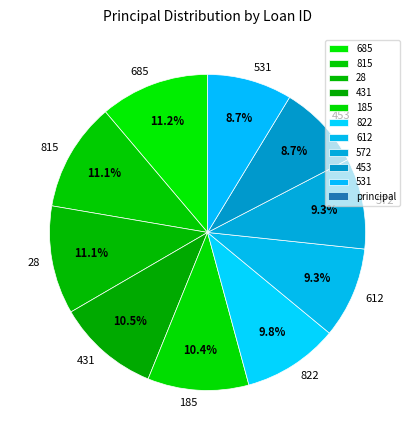

To the nearest percent, what is the difference between the 822 and 815 slice percentages?

1%